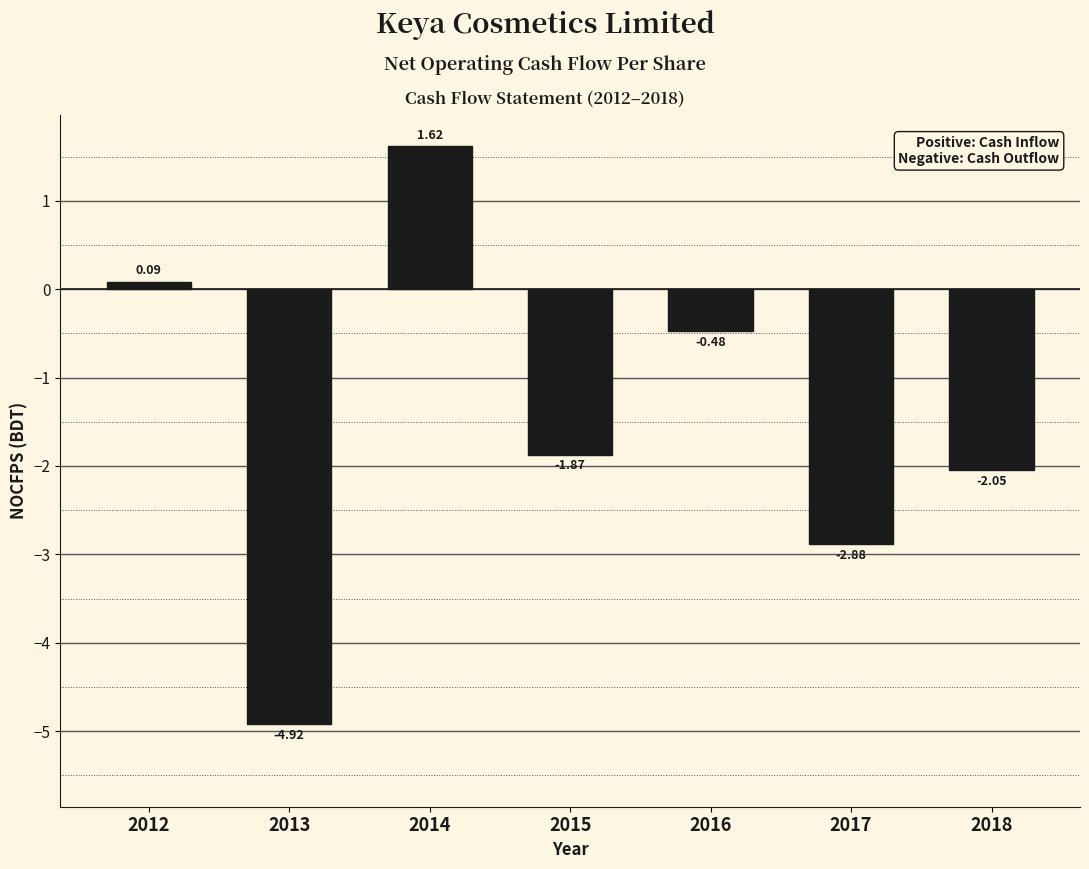

List the labels in order of value, smallest first.

2013, 2017, 2018, 2015, 2016, 2012, 2014